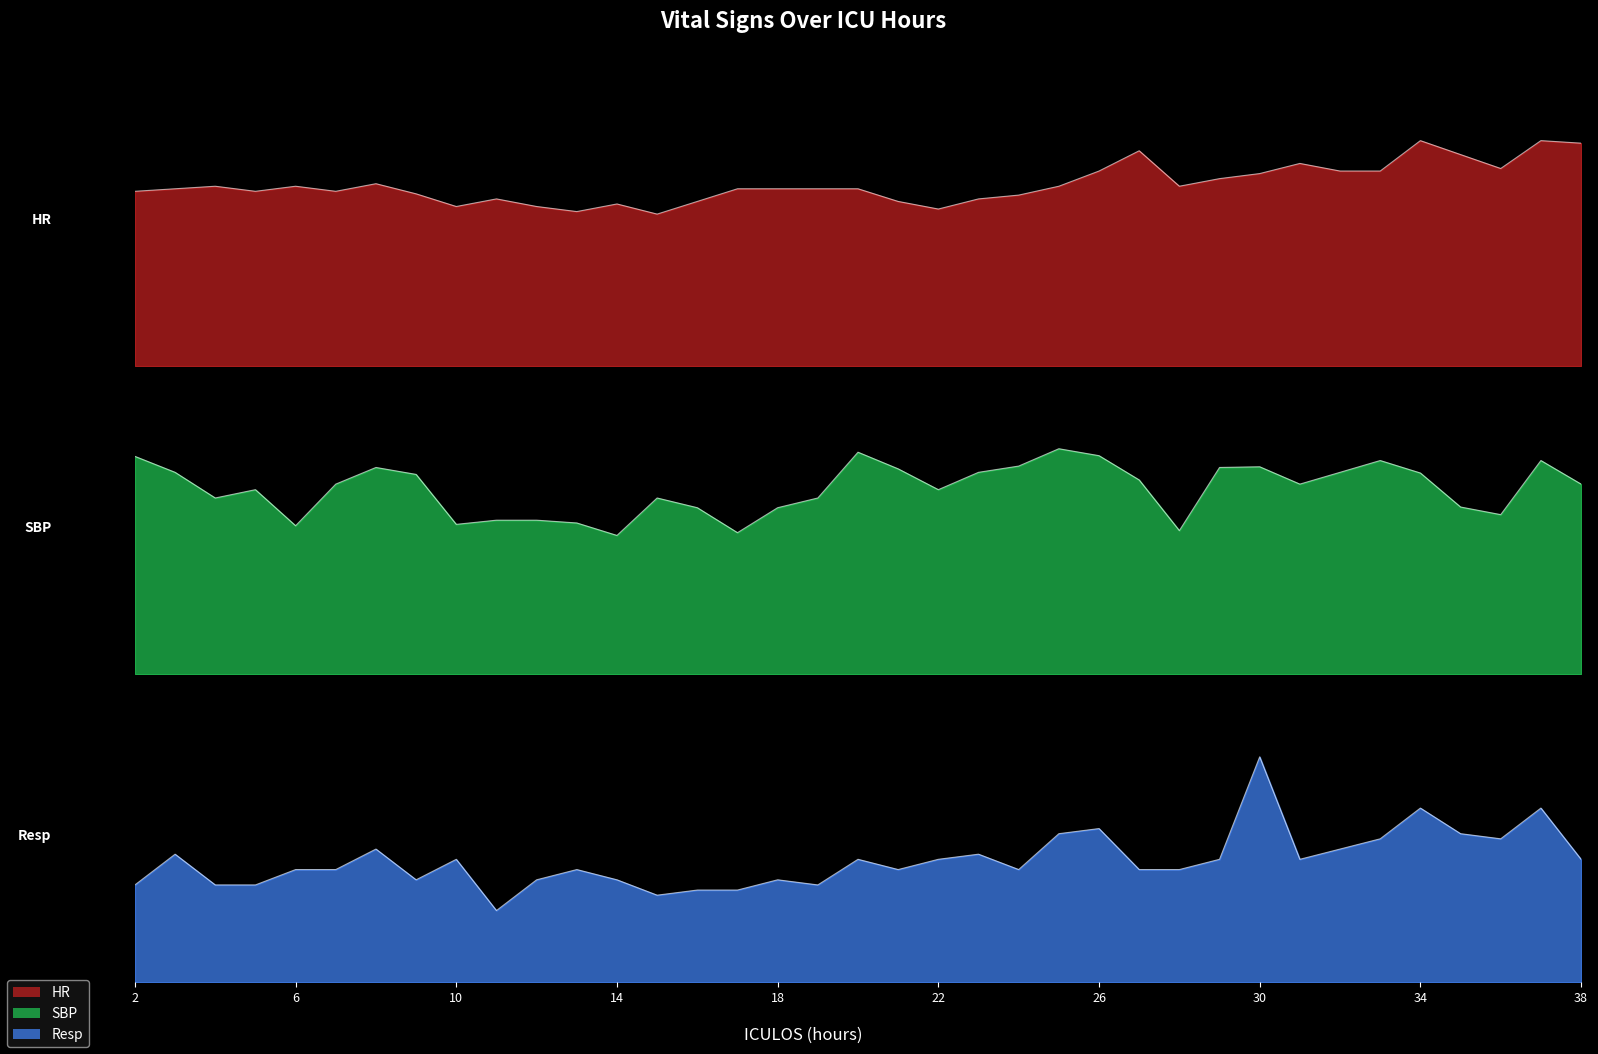

How many values in the HR series exceed 70?

17